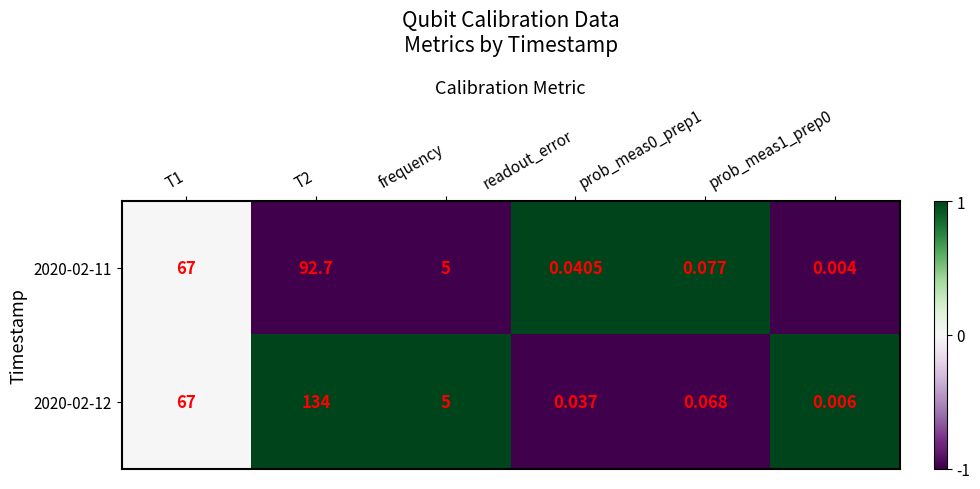

Is the value of 2020-02-12 at T2 greater than the value of 2020-02-11 at frequency?

Yes